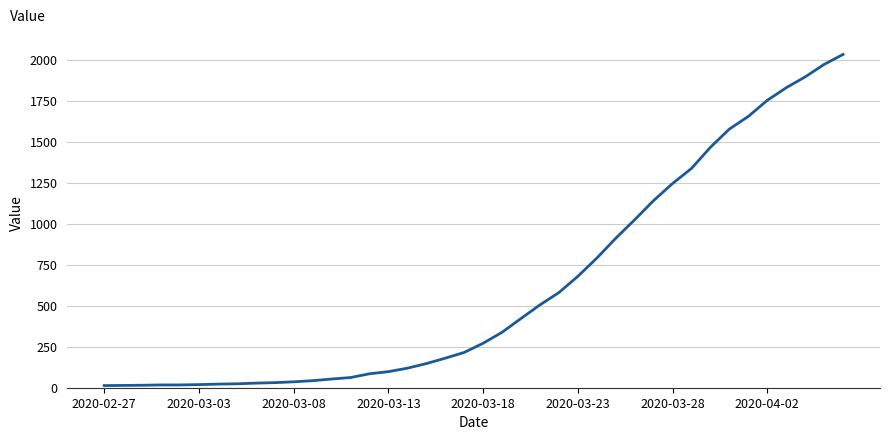

What is the maximum value shown in the chart?

2032